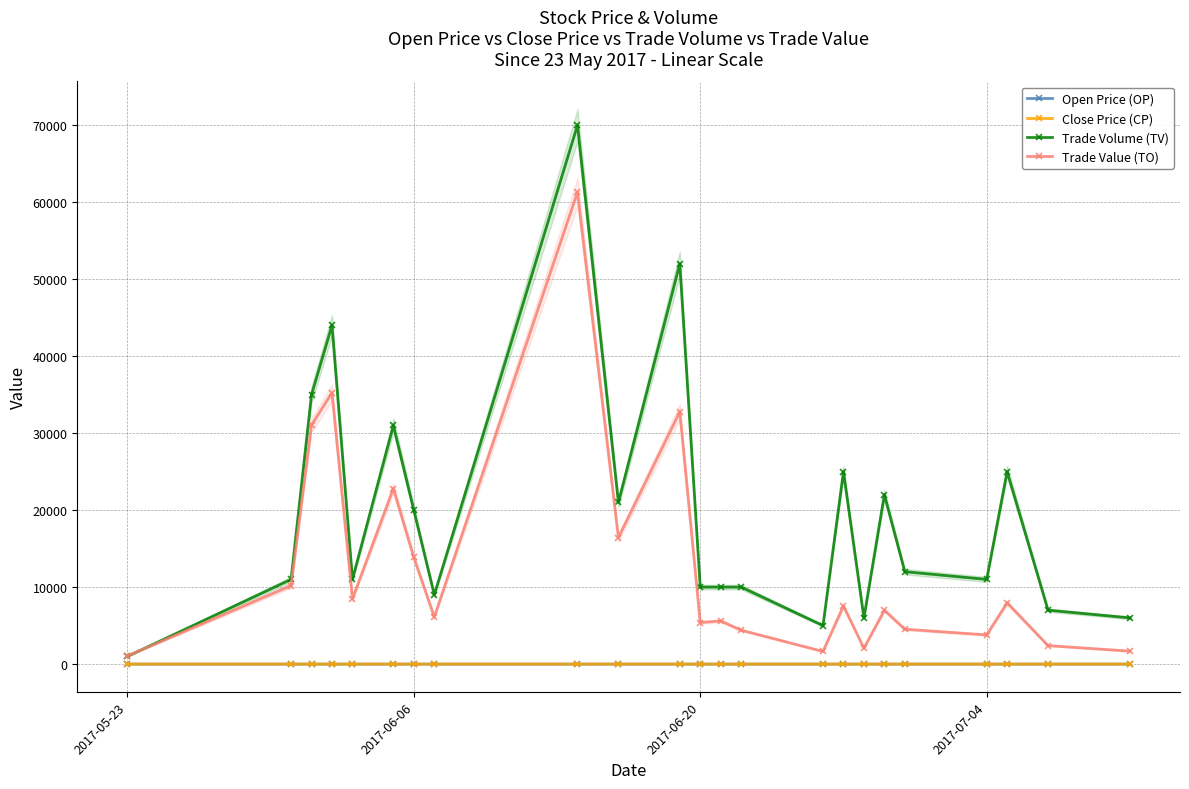

True or false: Trade Volume (TV) has more than 2 interior local peaks.

True